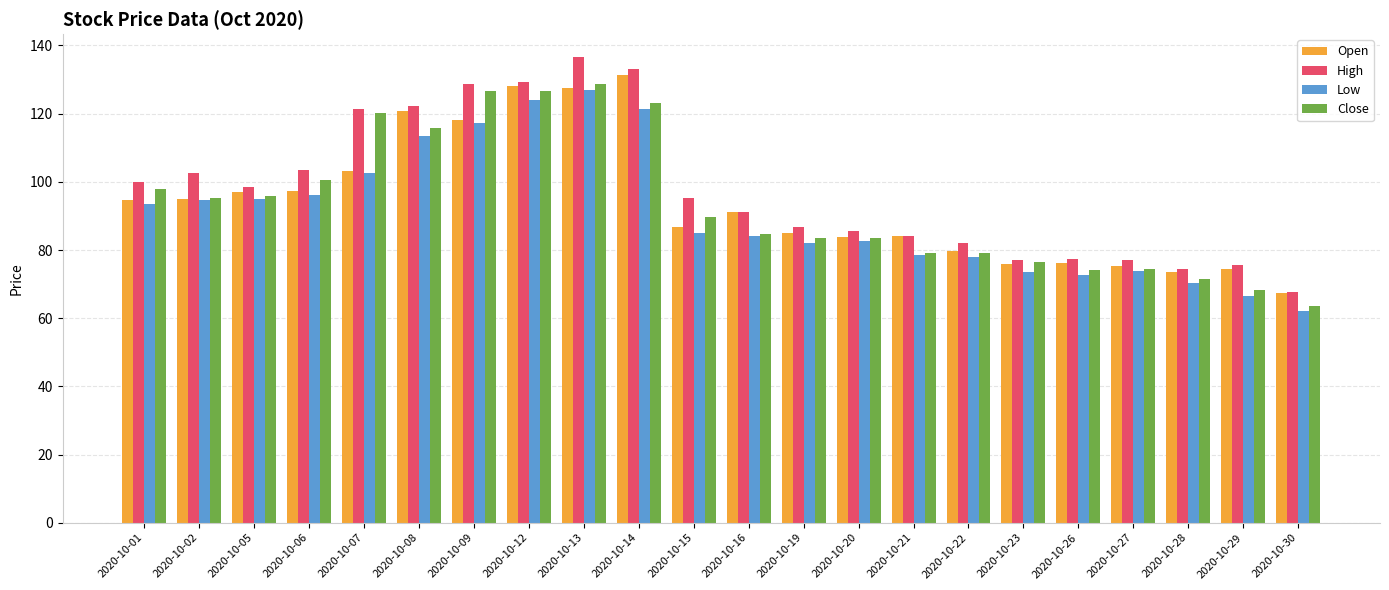

What is the sum of the Low values at 2020-10-09 and 2020-10-15?

202.4